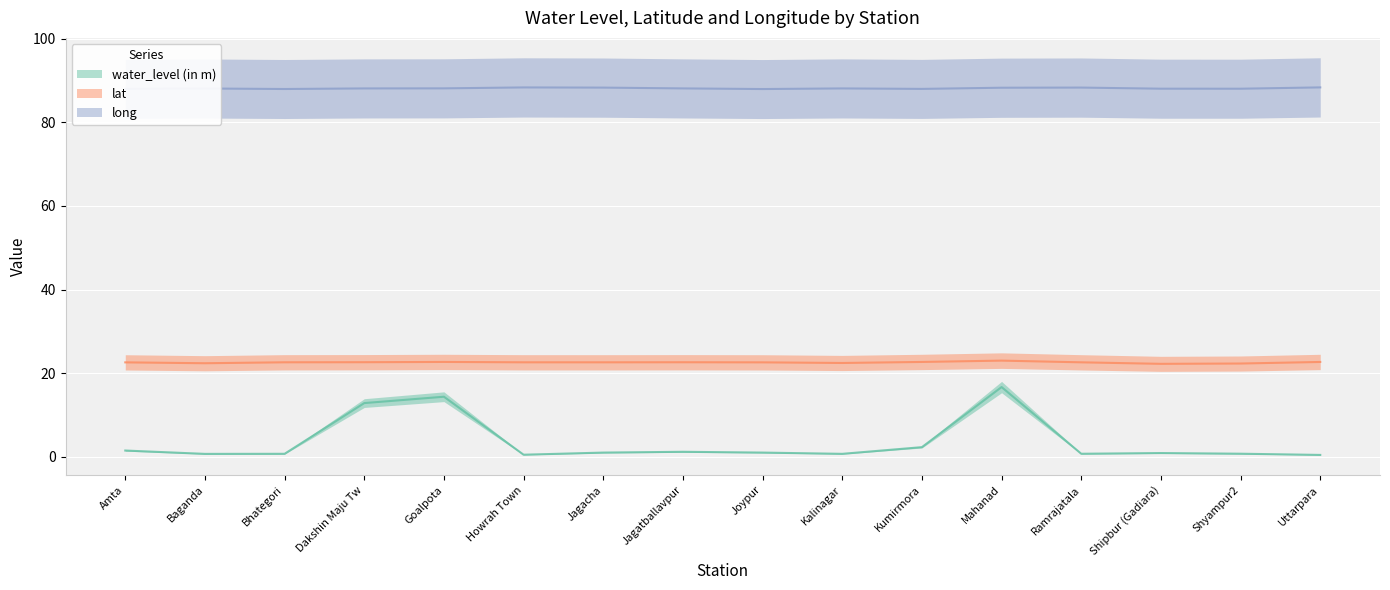

True or false: water_level (in m) has more than 2 interior local peaks.

True